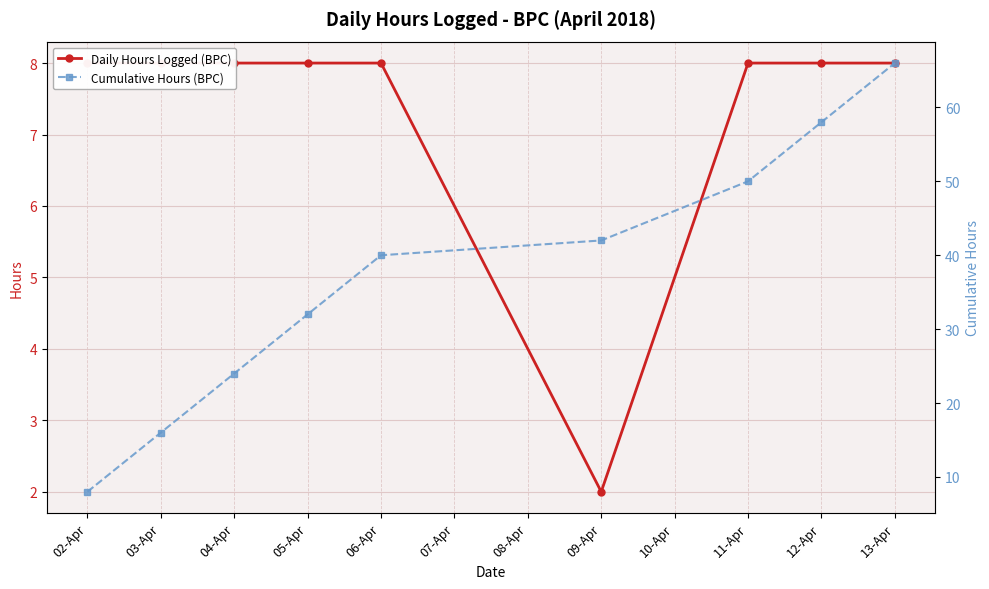

At 02-Apr, list the series in order from largest to smallest.

Daily Hours Logged (BPC), Cumulative Hours (BPC)